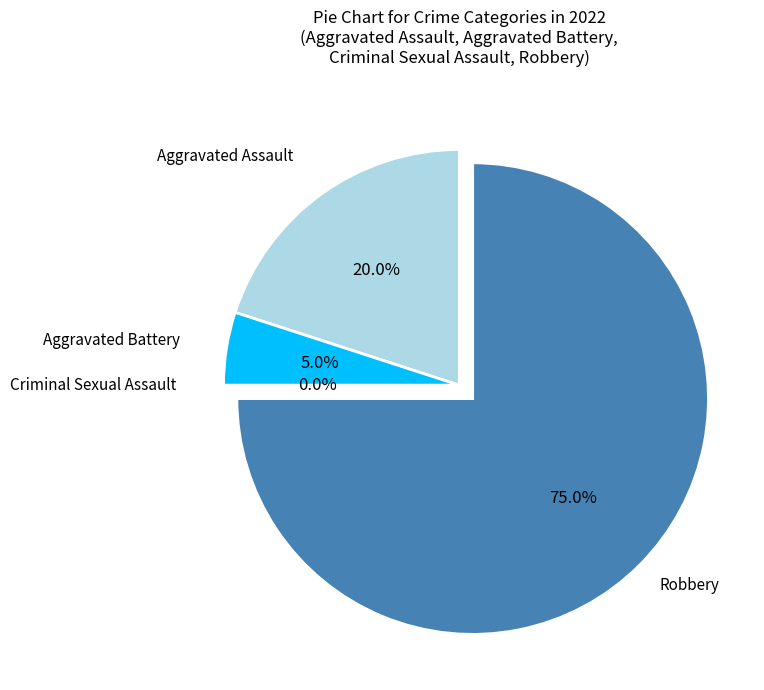

What is the smallest slice in the pie chart?

Criminal Sexual Assault